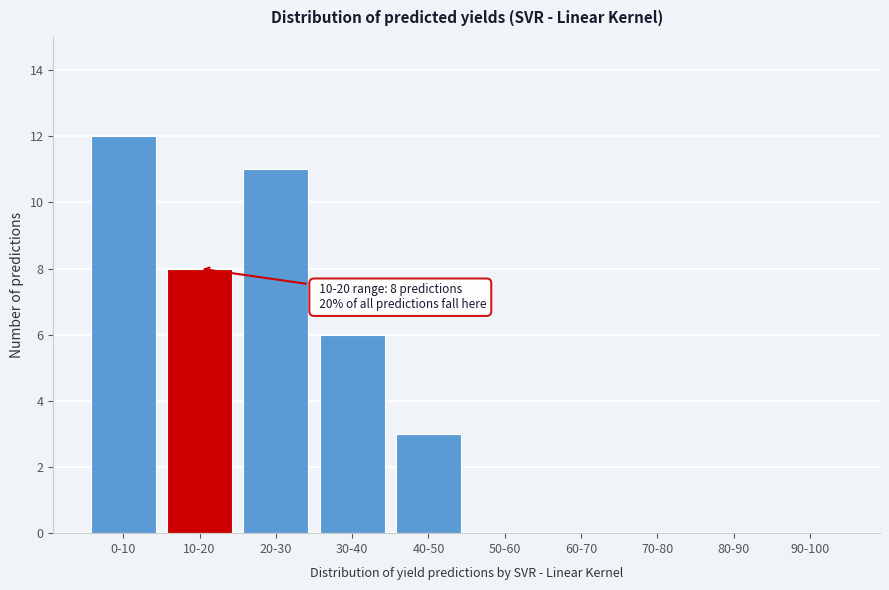

Reading right to left, extract all data points from this chart.

90-100=0	80-90=0	70-80=0	60-70=0	50-60=0	40-50=3	30-40=6	20-30=11	10-20=8	0-10=12